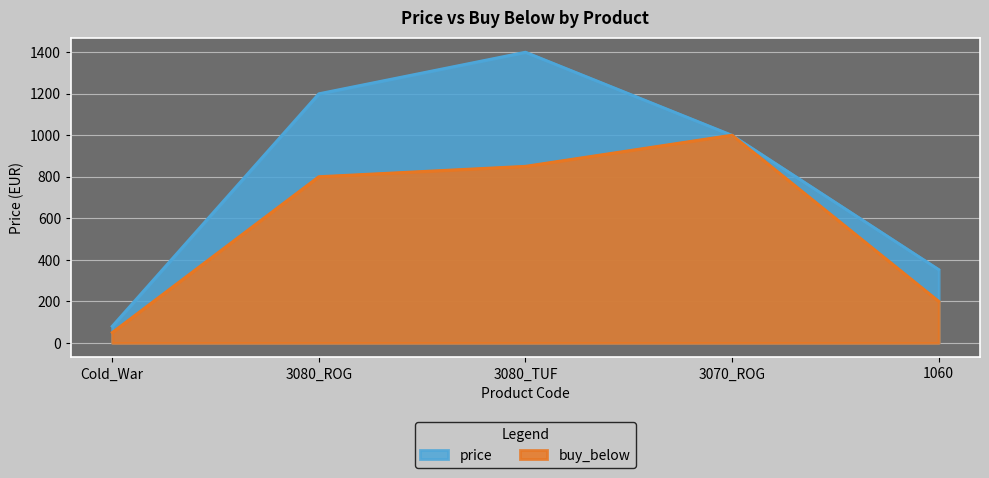

At 3080_ROG, list the series in order from smallest to largest.

buy_below, price